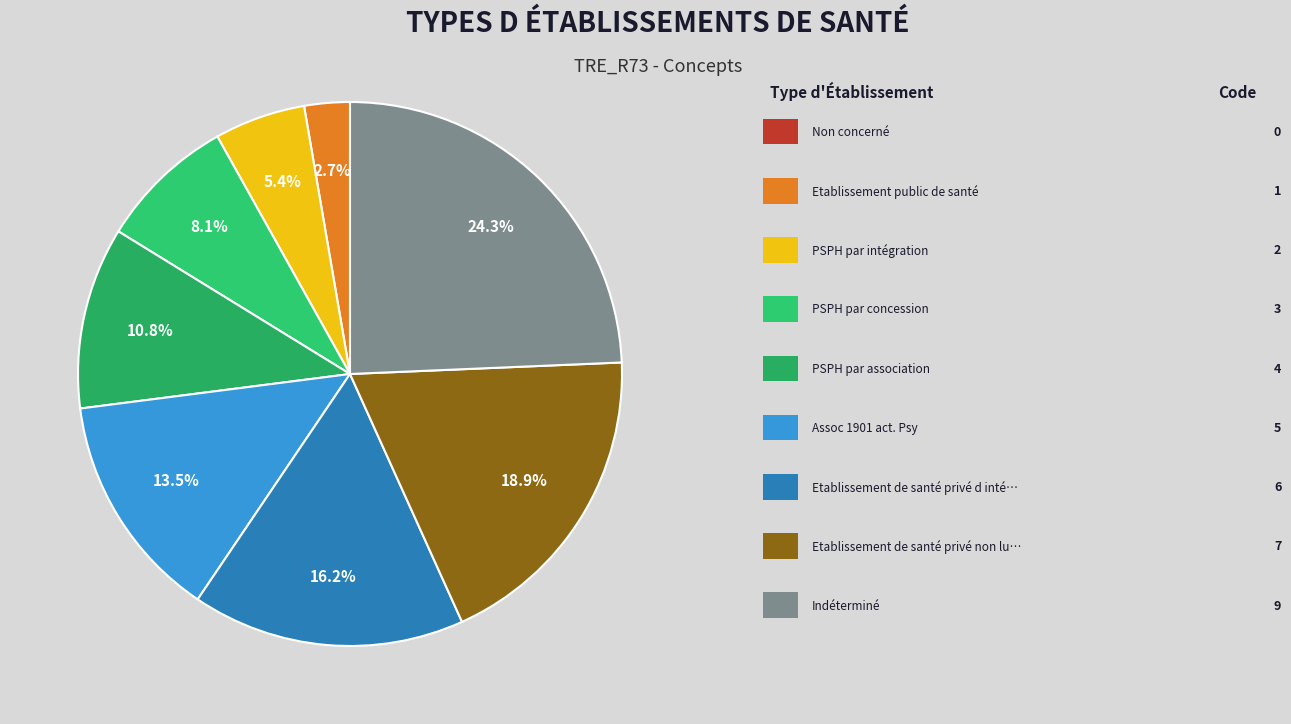

Rank the categories by value from highest to lowest.

Indéterminé, Etablissement de santé privé non lucratif, Etablissement de santé privé d intérêt collectif, Assoc 1901 act. Psy, PSPH par association, PSPH par concession, PSPH par intégration, Etablissement public de santé, Non concerné